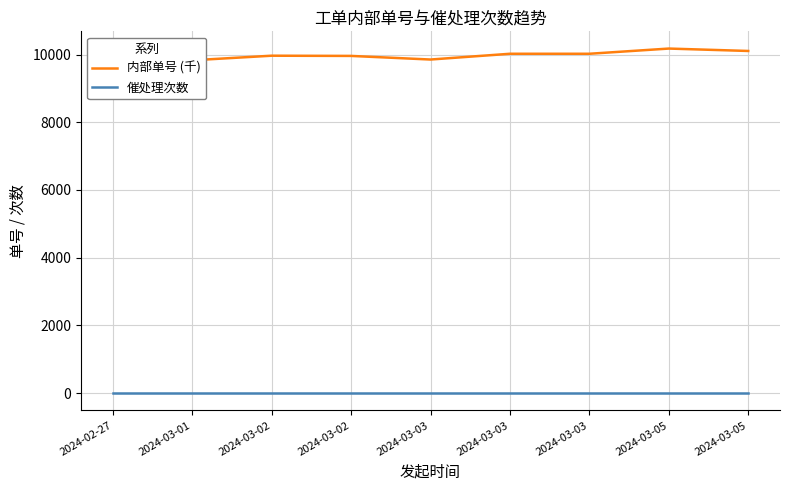

At how many categories does at least one series exceed 5929?

9